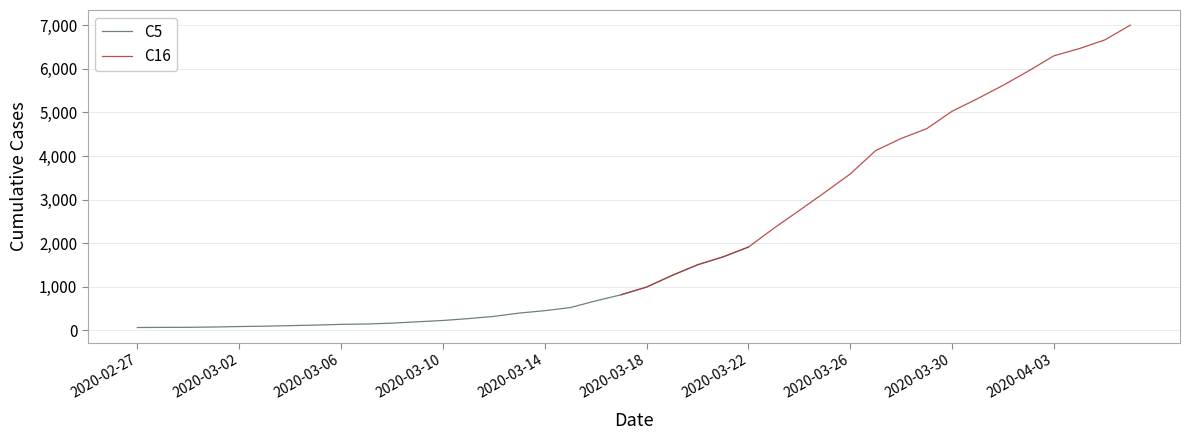

Rank the categories by value from highest to lowest.

2020-04-06, 2020-04-05, 2020-04-04, 2020-04-03, 2020-04-02, 2020-04-01, 2020-03-31, 2020-03-30, 2020-03-29, 2020-03-28, 2020-03-27, 2020-03-26, 2020-03-25, 2020-03-24, 2020-03-23, 2020-03-22, 2020-03-21, 2020-03-20, 2020-03-19, 2020-03-18, 2020-03-17, 2020-03-16, 2020-03-15, 2020-03-14, 2020-03-13, 2020-03-12, 2020-03-11, 2020-03-10, 2020-03-09, 2020-03-08, 2020-03-07, 2020-03-06, 2020-03-05, 2020-03-04, 2020-03-03, 2020-03-02, 2020-03-01, 2020-02-29, 2020-02-28, 2020-02-27